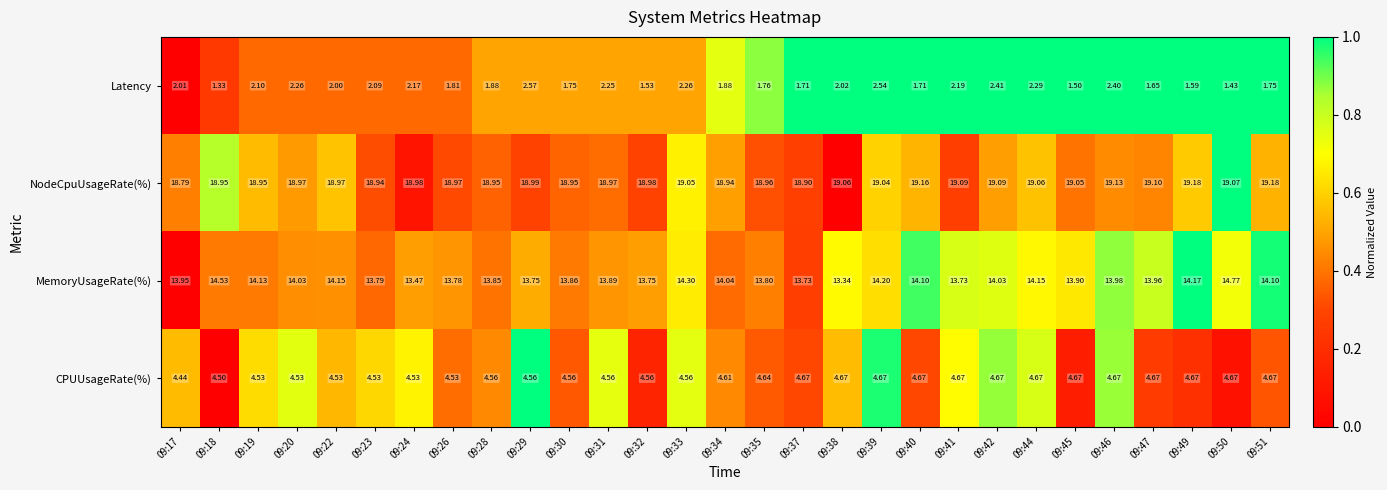

What is the difference between the highest and lowest values at 09:44?

16.8